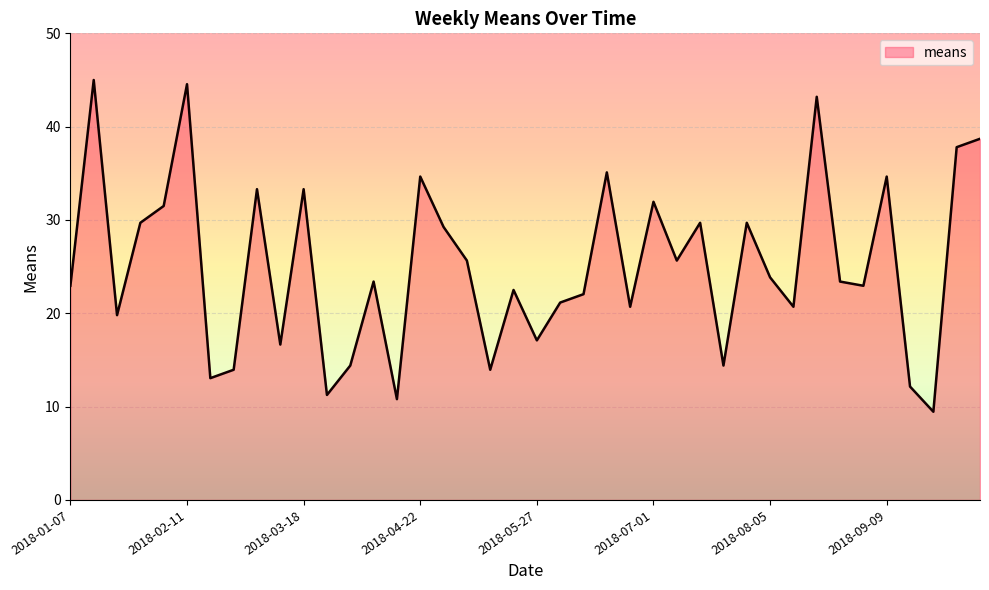

What is the maximum value shown in the chart?

45.0